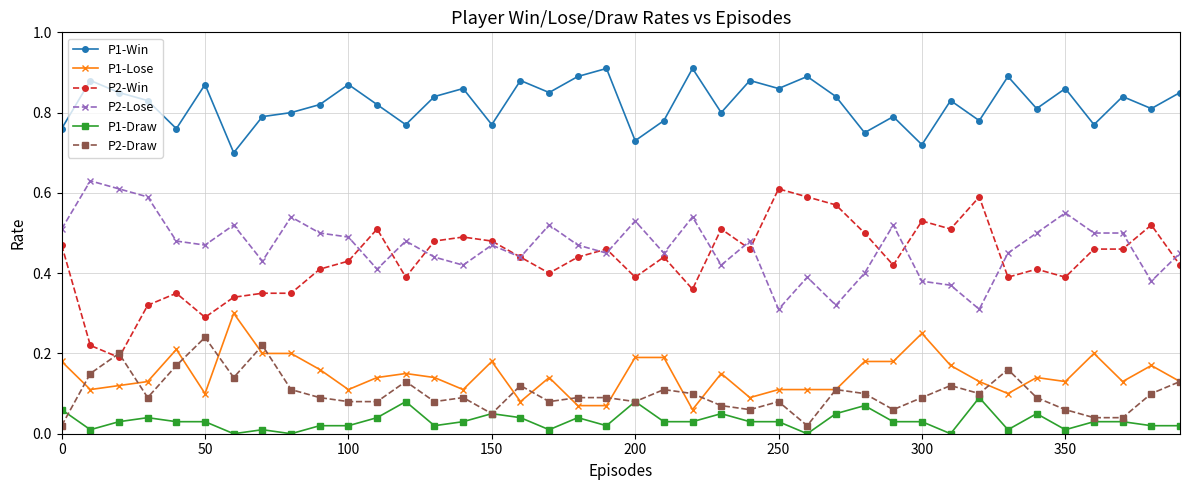

Rank the series by their maximum value, from highest to lowest.

P1-Win, P2-Lose, P2-Win, P1-Lose, P2-Draw, P1-Draw